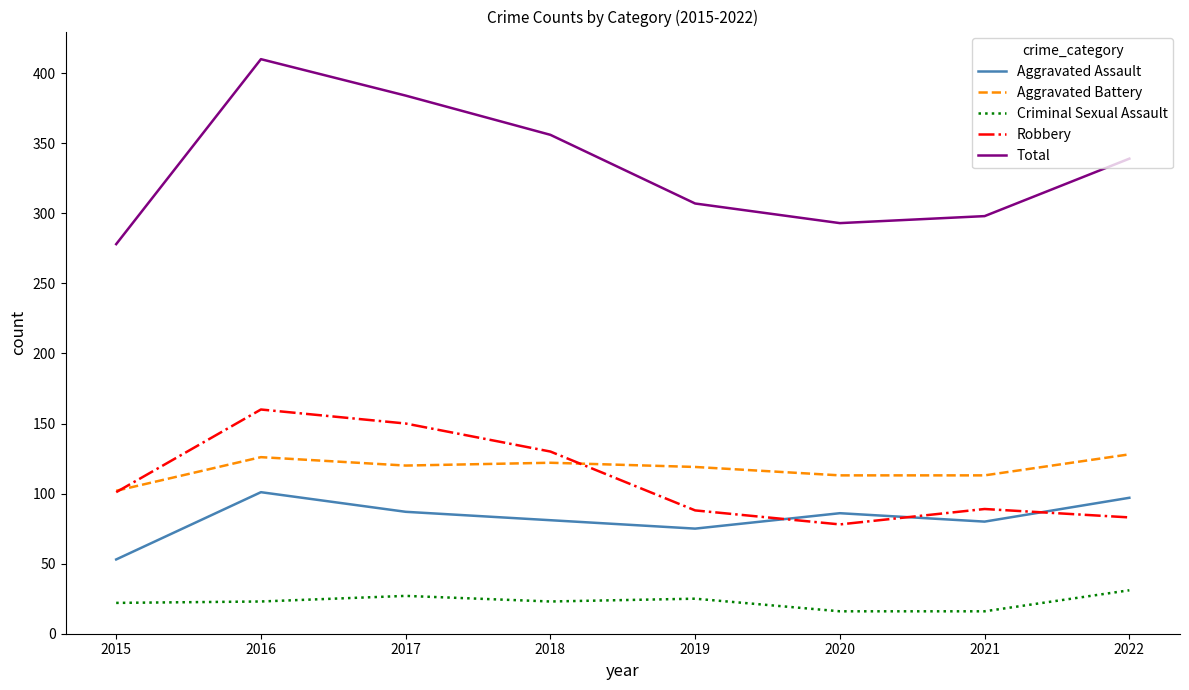

Is it true that Criminal Sexual Assault equals 40 at 2019?

False